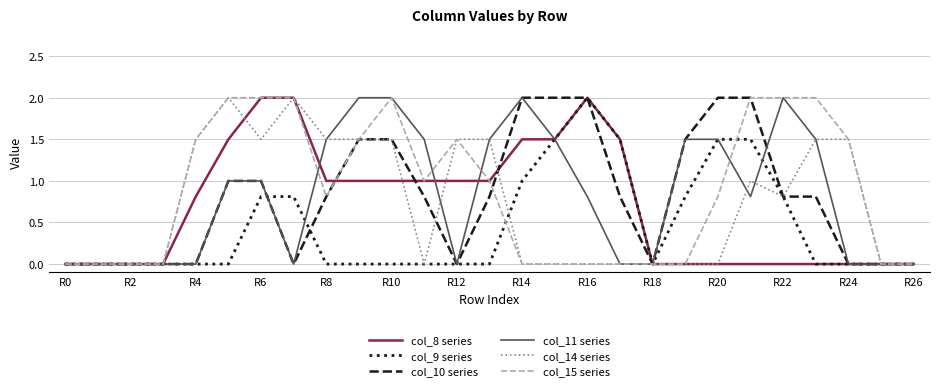

Reading right to left, list all the values displayed in this chart.

col_8 series: 0.0	0.0	0.0	0.0	0.0	0.0	0.0	0.0	0.0	1.5	2.0	1.5	1.5	1.0	1.0	1.0	1.0	1.0	1.0	2.0	2.0	1.5	0.8	0.0	0.0	0.0	0.0
col_9 series: 0.0	0.0	0.0	0.0	0.8	1.5	1.5	0.8	0.0	1.5	2.0	1.5	1.0	0.0	0.0	0.0	0.0	0.0	0.0	0.8	0.8	0.0	0.0	0.0	0.0	0.0	0.0
col_10 series: 0.0	0.0	0.0	0.8	0.8	2.0	2.0	1.5	0.0	0.8	2.0	2.0	2.0	0.8	0.0	0.8	1.5	1.5	0.8	0.0	1.0	1.0	0.0	0.0	0.0	0.0	0.0
col_11 series: 0.0	0.0	0.0	1.5	2.0	0.8	1.5	1.5	0.0	0.0	0.8	1.5	2.0	1.5	0.0	1.5	2.0	2.0	1.5	0.0	1.0	1.0	0.0	0.0	0.0	0.0	0.0
col_14 series: 0.0	0.0	1.5	1.5	0.8	1.0	0.0	0.0	0.0	0.0	0.0	0.0	0.0	1.5	1.5	0.0	1.5	1.5	1.5	2.0	1.5	2.0	1.5	0.0	0.0	0.0	0.0
col_15 series: 0.0	0.0	1.5	2.0	2.0	2.0	0.8	0.0	0.0	0.0	0.0	0.0	0.0	1.0	1.5	1.0	2.0	1.5	0.8	2.0	2.0	2.0	1.5	0.0	0.0	0.0	0.0